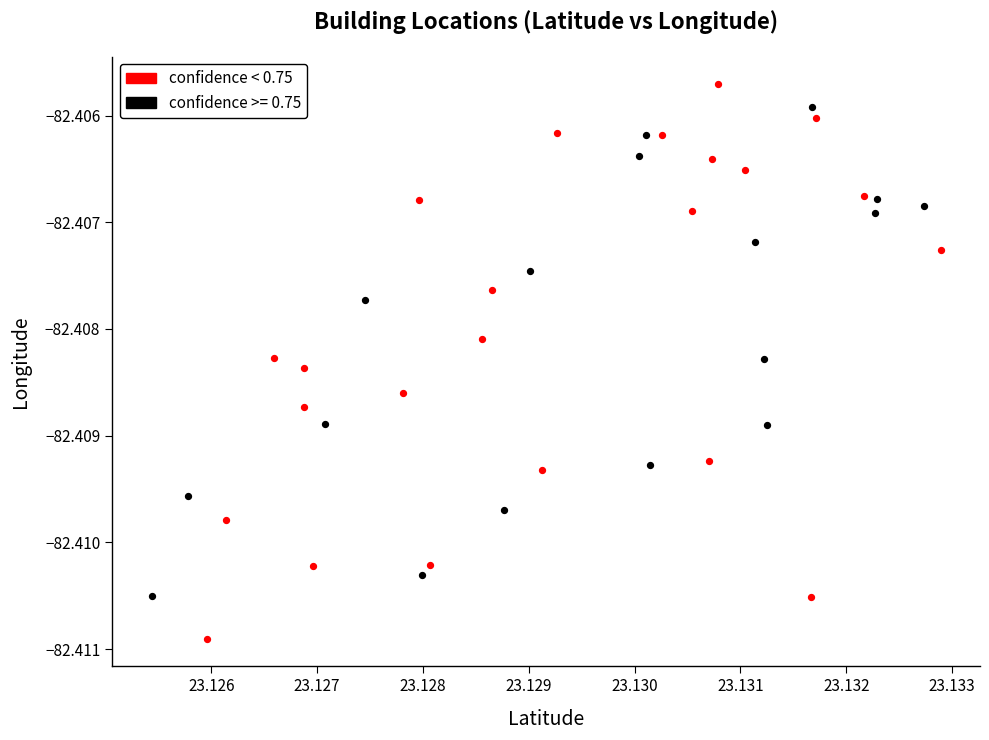

Which series has the widest spread of Y values?

confidence < 0.75